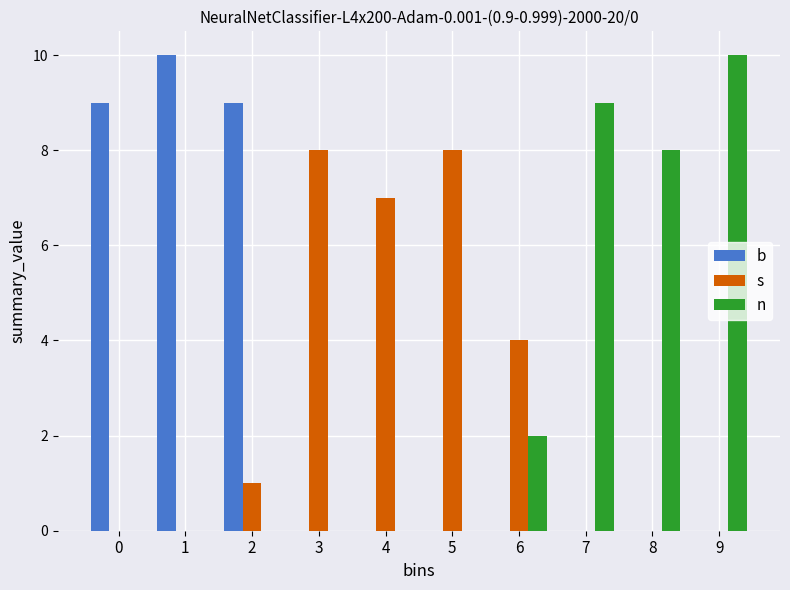

Reading left to right, what are all the values shown in this chart?

b: 0=9	1=10	2=9	3=0	4=0	5=0	6=0	7=0	8=0	9=0
s: 0=0	1=0	2=1	3=8	4=7	5=8	6=4	7=0	8=0	9=0
n: 0=0	1=0	2=0	3=0	4=0	5=0	6=2	7=9	8=8	9=10